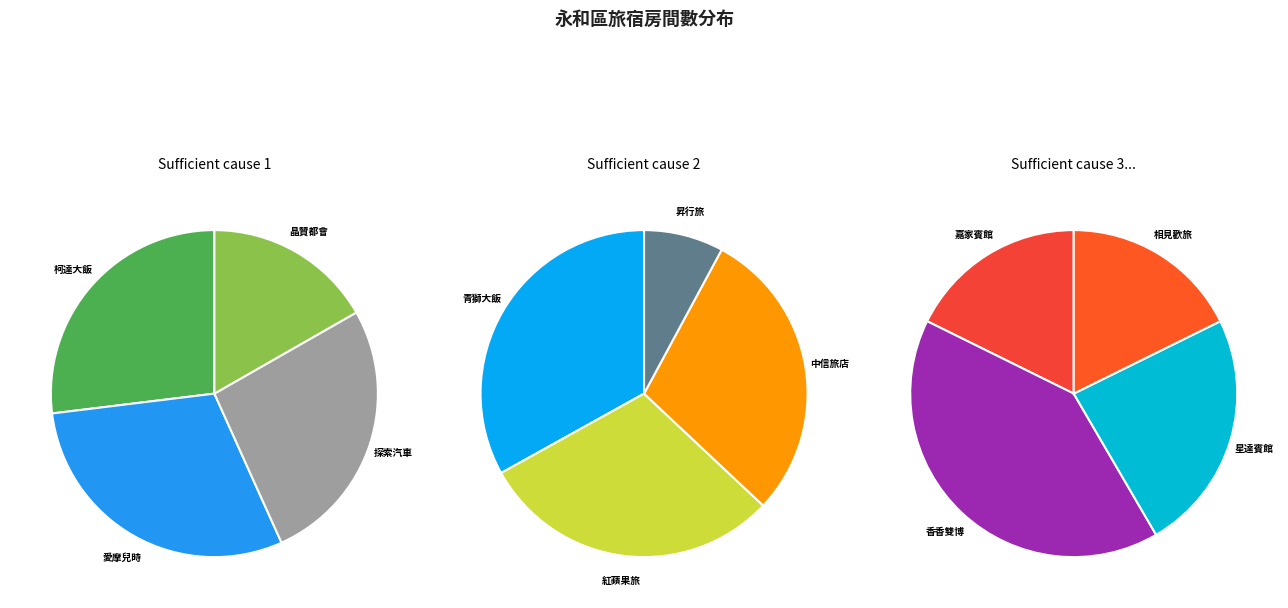

What is the ratio of the value at 晶贊都會旅店台北永和 to the value at 星達賓館?

1.5